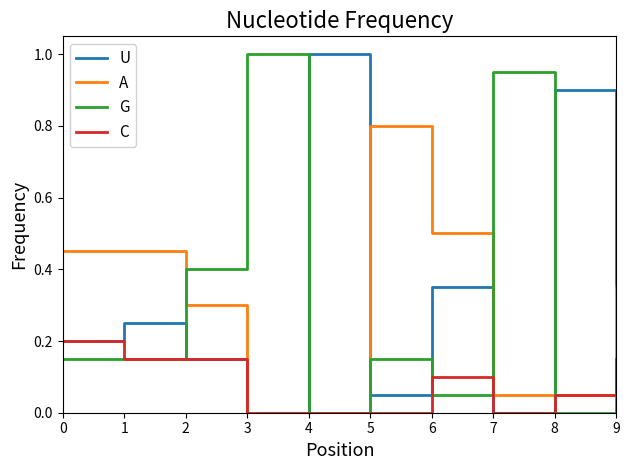

Is this an area chart (filled region under the line)?

No